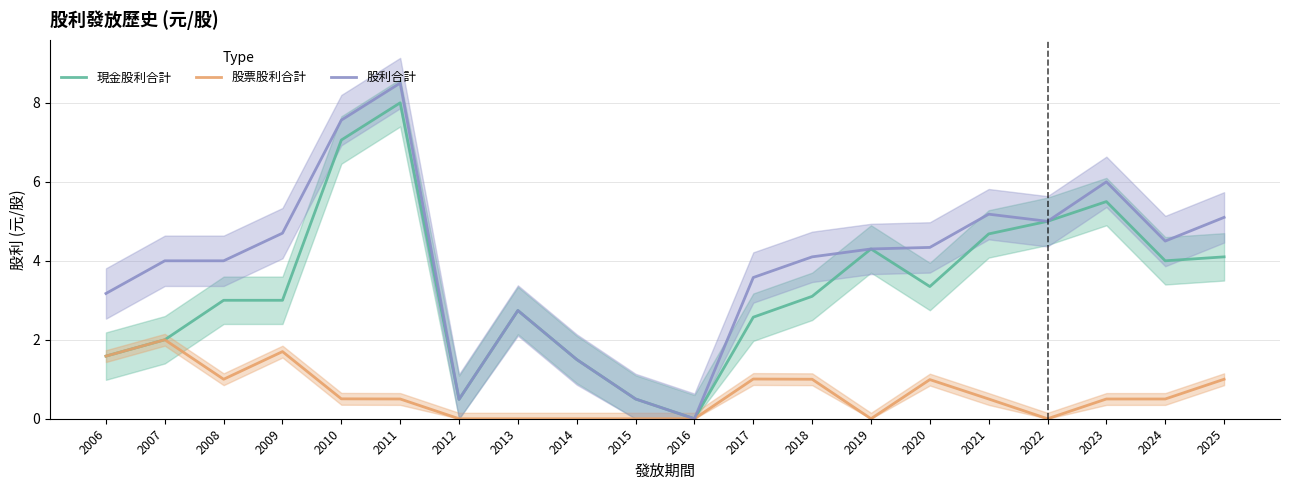

True or false: 股票股利合計 and 股利合計 cross at least once.

False